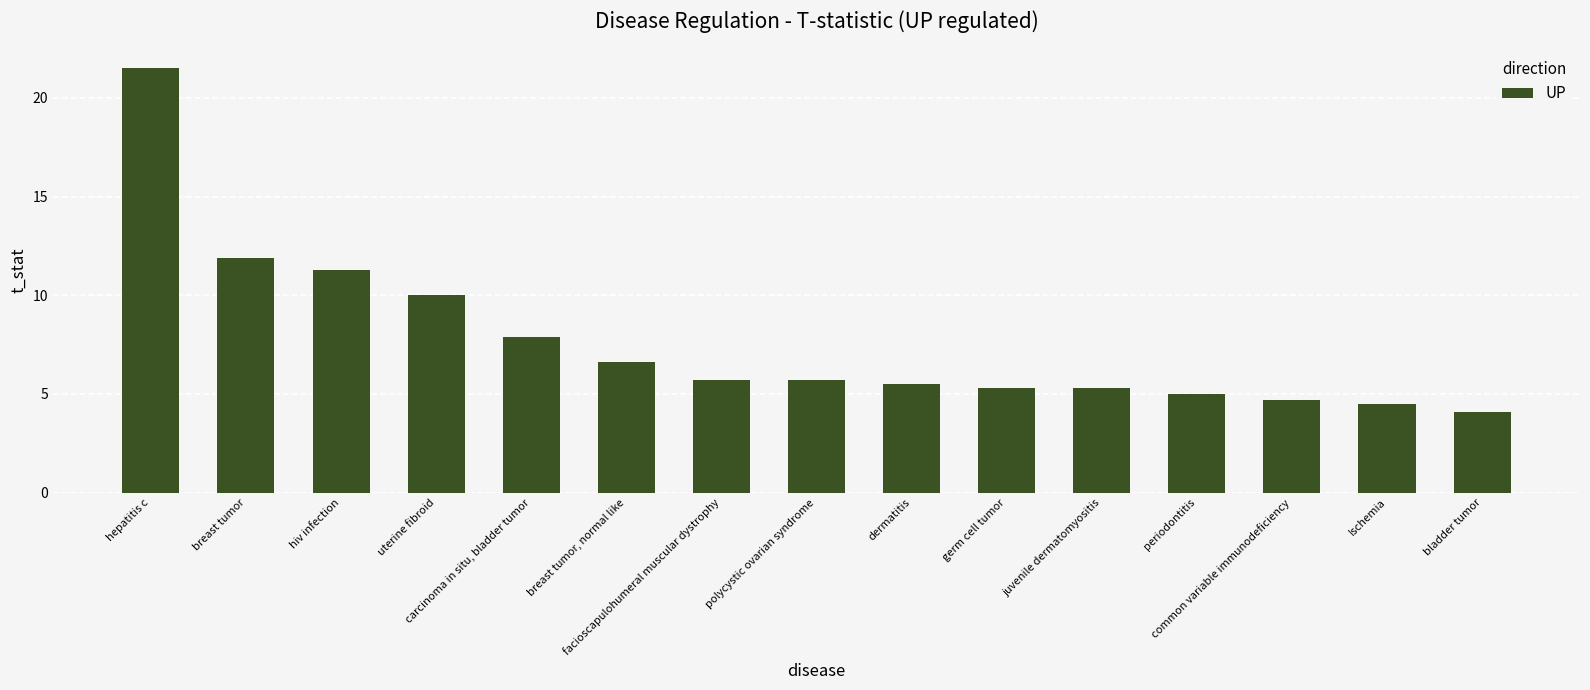

Reading left to right, transcribe all the data shown in this chart.

21.5	11.9	11.3	10.0	7.9	6.6	5.7	5.7	5.5	5.3	5.3	5.0	4.7	4.5	4.1